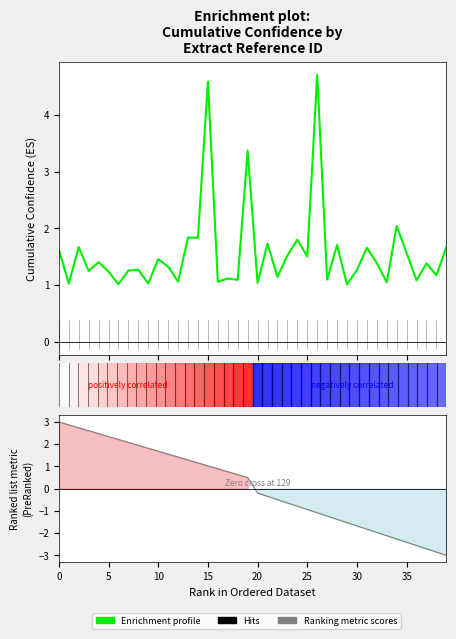

The chart shows a value of 1.4 at 32. True or false?

True